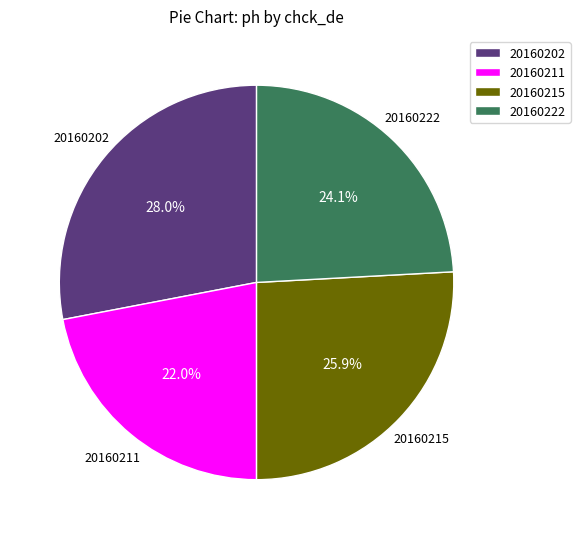

To the nearest percent, what percentage of the pie is 20160222?

24%